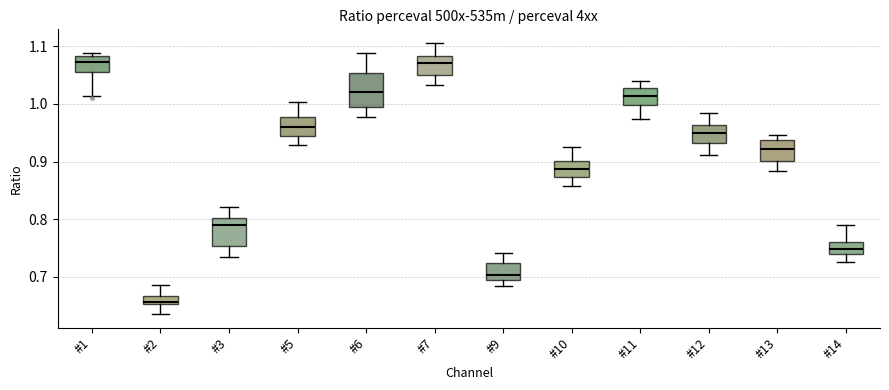

Where is the upper edge of the box for #11 on the y-axis? The values are not printed on the chart, so give them approximately, as read against the axis.

1.03